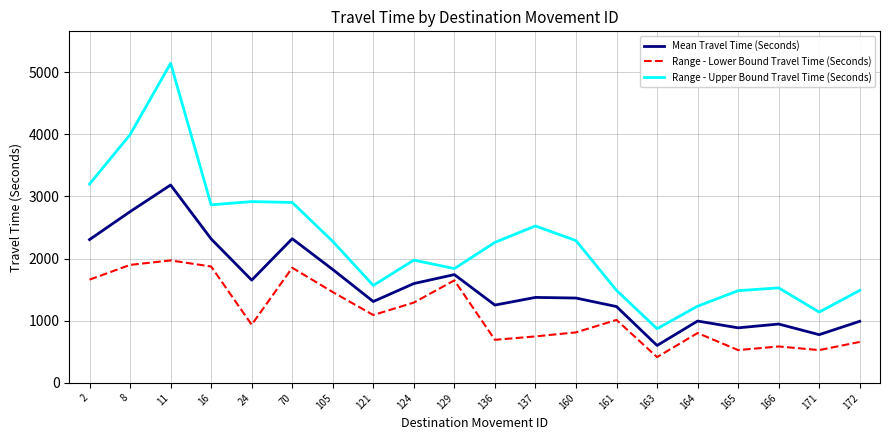

Is it true that Range - Upper Bound Travel Time (Seconds) equals 3994 at 8?

True